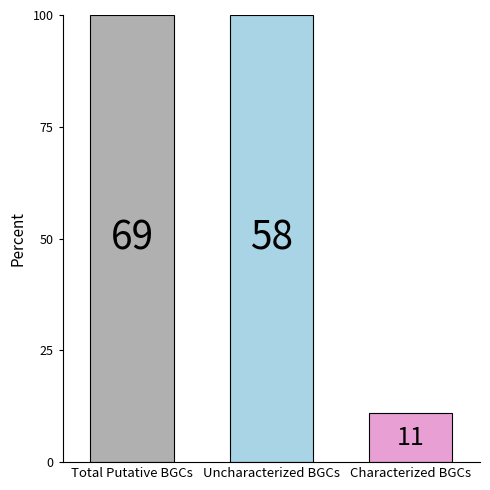

Does the chart contain any negative values?

No